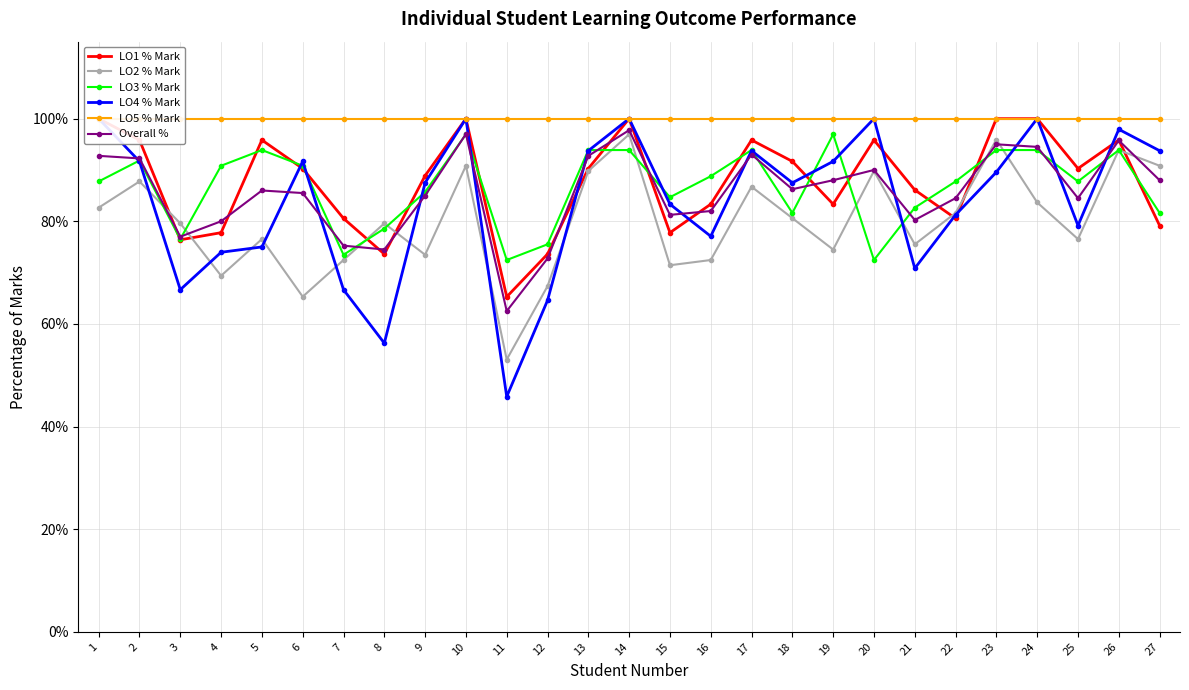

Reading right to left, what are all the values shown in this chart?

LO1 % Mark: 27=0.8	26=1.0	25=0.9	24=1.0	23=1.0	22=0.8	21=0.9	20=1.0	19=0.8	18=0.9	17=1.0	16=0.8	15=0.8	14=1.0	13=0.9	12=0.7	11=0.7	10=1.0	9=0.9	8=0.7	7=0.8	6=0.9	5=1.0	4=0.8	3=0.8	2=1.0	1=1.0
LO2 % Mark: 27=0.9	26=0.9	25=0.8	24=0.8	23=1.0	22=0.8	21=0.8	20=0.9	19=0.7	18=0.8	17=0.9	16=0.7	15=0.7	14=1.0	13=0.9	12=0.7	11=0.5	10=0.9	9=0.7	8=0.8	7=0.7	6=0.7	5=0.8	4=0.7	3=0.8	2=0.9	1=0.8
LO3 % Mark: 27=0.8	26=0.9	25=0.9	24=0.9	23=0.9	22=0.9	21=0.8	20=0.7	19=1.0	18=0.8	17=0.9	16=0.9	15=0.8	14=0.9	13=0.9	12=0.8	11=0.7	10=1.0	9=0.9	8=0.8	7=0.7	6=0.9	5=0.9	4=0.9	3=0.8	2=0.9	1=0.9
LO4 % Mark: 27=0.9	26=1.0	25=0.8	24=1.0	23=0.9	22=0.8	21=0.7	20=1.0	19=0.9	18=0.9	17=0.9	16=0.8	15=0.8	14=1.0	13=0.9	12=0.6	11=0.5	10=1.0	9=0.9	8=0.6	7=0.7	6=0.9	5=0.8	4=0.7	3=0.7	2=0.9	1=1.0
LO5 % Mark: 27=1.0	26=1.0	25=1.0	24=1.0	23=1.0	22=1.0	21=1.0	20=1.0	19=1.0	18=1.0	17=1.0	16=1.0	15=1.0	14=1.0	13=1.0	12=1.0	11=1.0	10=1.0	9=1.0	8=1.0	7=1.0	6=1.0	5=1.0	4=1.0	3=1.0	2=1.0	1=1.0
Overall %: 27=0.9	26=1.0	25=0.8	24=0.9	23=0.9	22=0.8	21=0.8	20=0.9	19=0.9	18=0.9	17=0.9	16=0.8	15=0.8	14=1.0	13=0.9	12=0.7	11=0.6	10=1.0	9=0.8	8=0.7	7=0.8	6=0.9	5=0.9	4=0.8	3=0.8	2=0.9	1=0.9